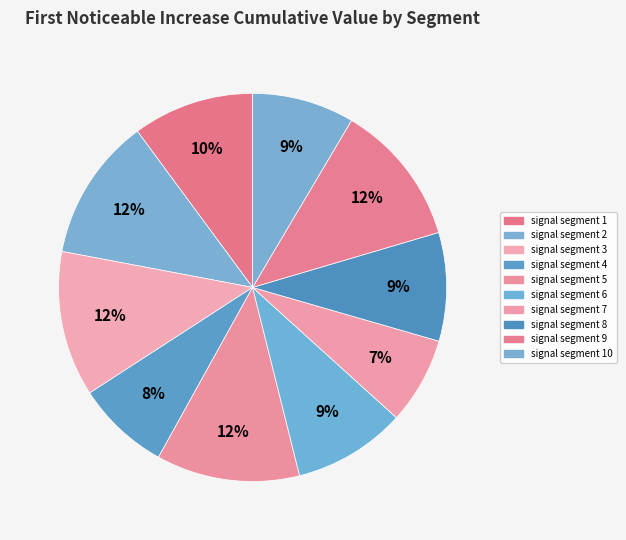

Rank the categories by value from highest to lowest.

signal segment 3, signal segment 5, signal segment 9, signal segment 2, signal segment 1, signal segment 6, signal segment 8, signal segment 10, signal segment 4, signal segment 7